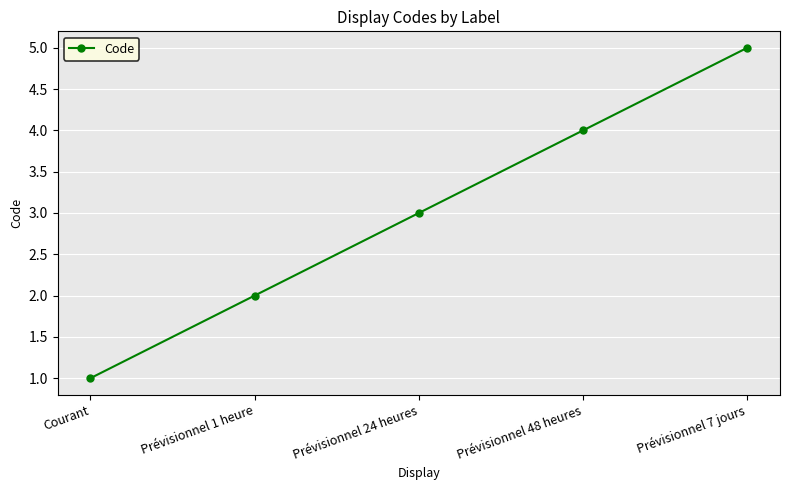

The chart shows a value of 3 at Prévisionnel 7 jours. True or false?

False